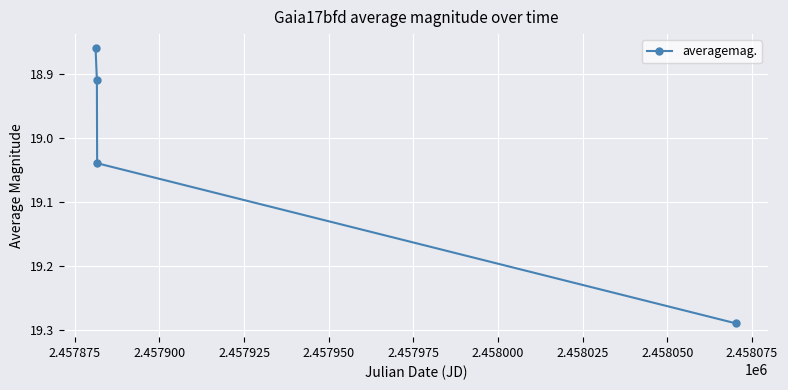

True or false: the data has more than 1 interior local peaks.

False